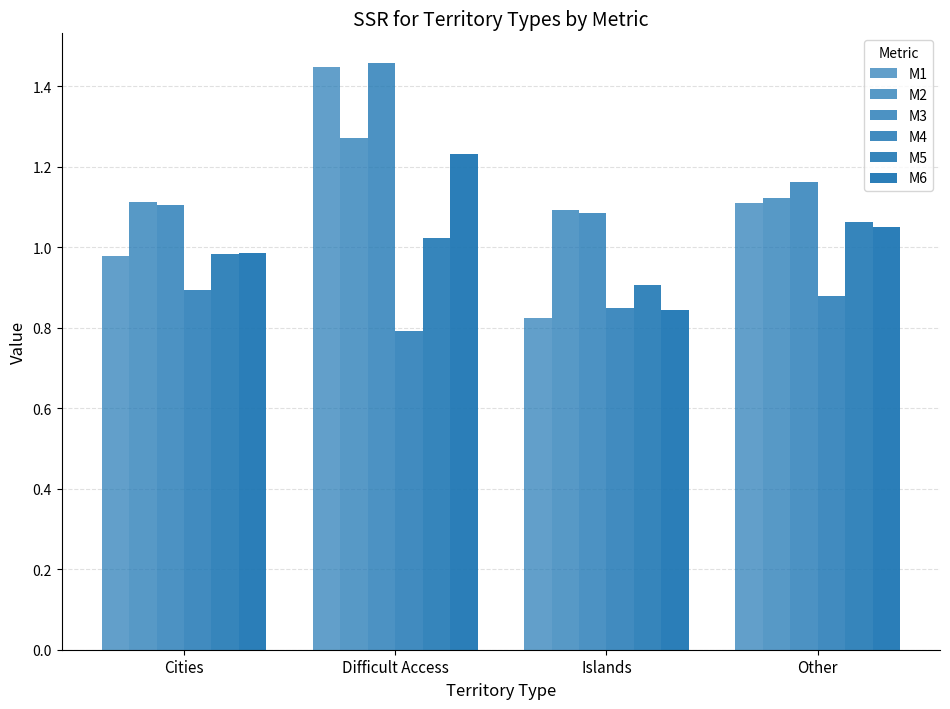

Does the chart contain stacked bars?

No